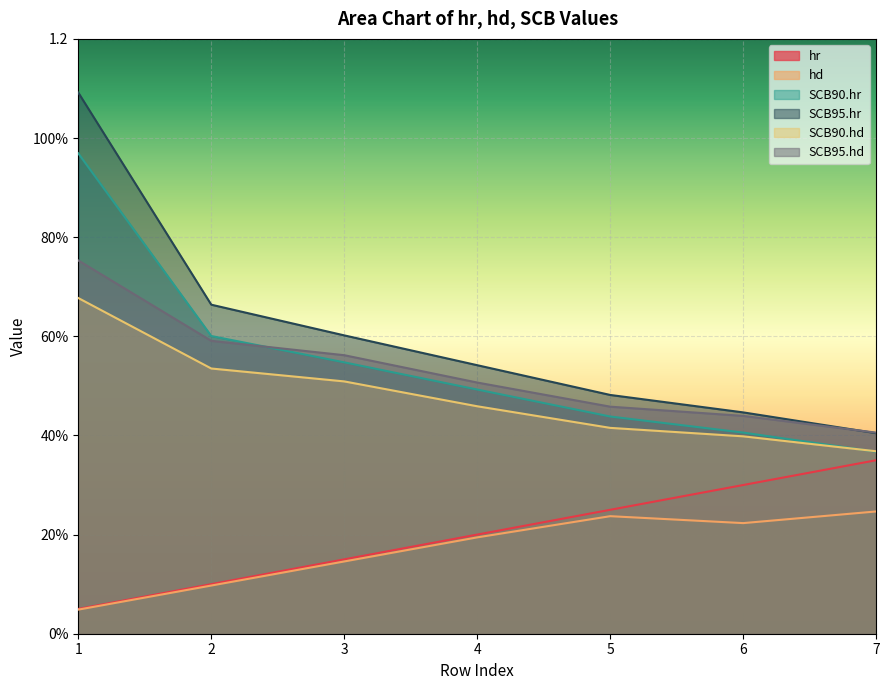

At which label does SCB95.hd reach its peak?

1